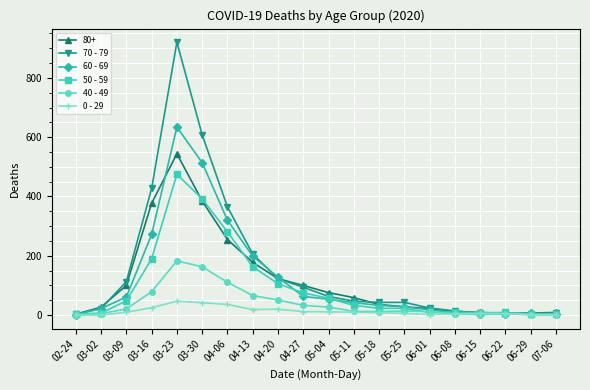

List the series in order of their peak value, highest first.

70 - 79, 60 - 69, 80+, 50 - 59, 40 - 49, 0 - 29